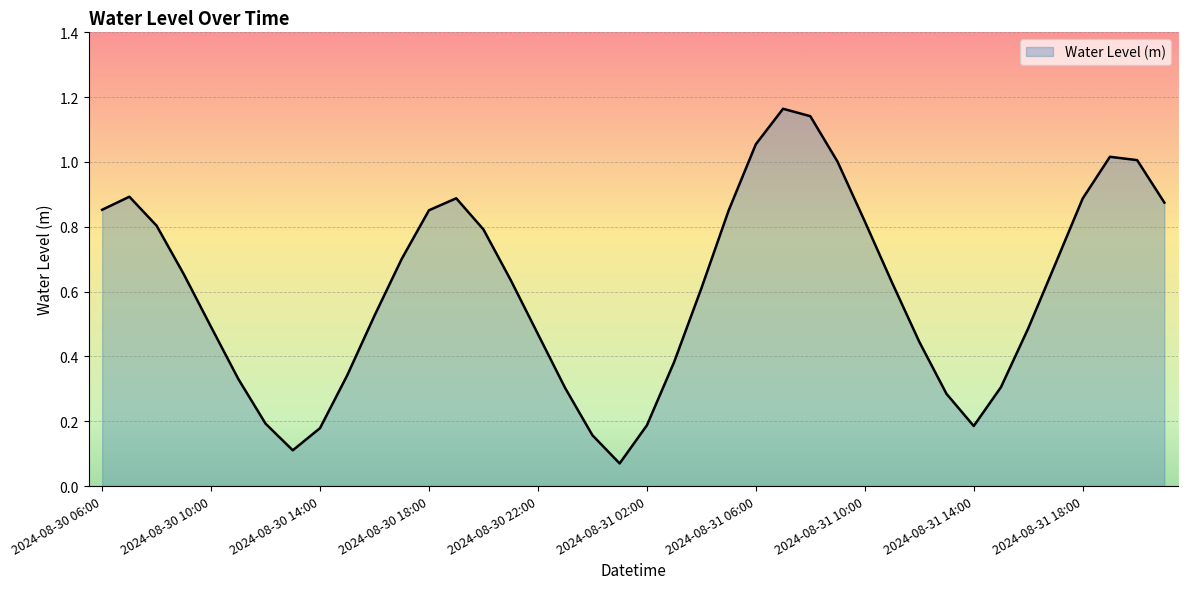

Reading left to right, extract all data points from this chart.

2024-08-30 06:00=0.9	2024-08-30 07:00=0.9	2024-08-30 08:00=0.8	2024-08-30 09:00=0.7	2024-08-30 10:00=0.5	2024-08-30 11:00=0.3	2024-08-30 12:00=0.2	2024-08-30 13:00=0.1	2024-08-30 14:00=0.2	2024-08-30 15:00=0.3	2024-08-30 16:00=0.5	2024-08-30 17:00=0.7	2024-08-30 18:00=0.9	2024-08-30 19:00=0.9	2024-08-30 20:00=0.8	2024-08-30 21:00=0.6	2024-08-30 22:00=0.5	2024-08-30 23:00=0.3	2024-08-31 00:00=0.2	2024-08-31 01:00=0.1	2024-08-31 02:00=0.2	2024-08-31 03:00=0.4	2024-08-31 04:00=0.6	2024-08-31 05:00=0.8	2024-08-31 06:00=1.1	2024-08-31 07:00=1.2	2024-08-31 08:00=1.1	2024-08-31 09:00=1.0	2024-08-31 10:00=0.8	2024-08-31 11:00=0.6	2024-08-31 12:00=0.4	2024-08-31 13:00=0.3	2024-08-31 14:00=0.2	2024-08-31 15:00=0.3	2024-08-31 16:00=0.5	2024-08-31 17:00=0.7	2024-08-31 18:00=0.9	2024-08-31 19:00=1.0	2024-08-31 20:00=1.0	2024-08-31 21:00=0.9